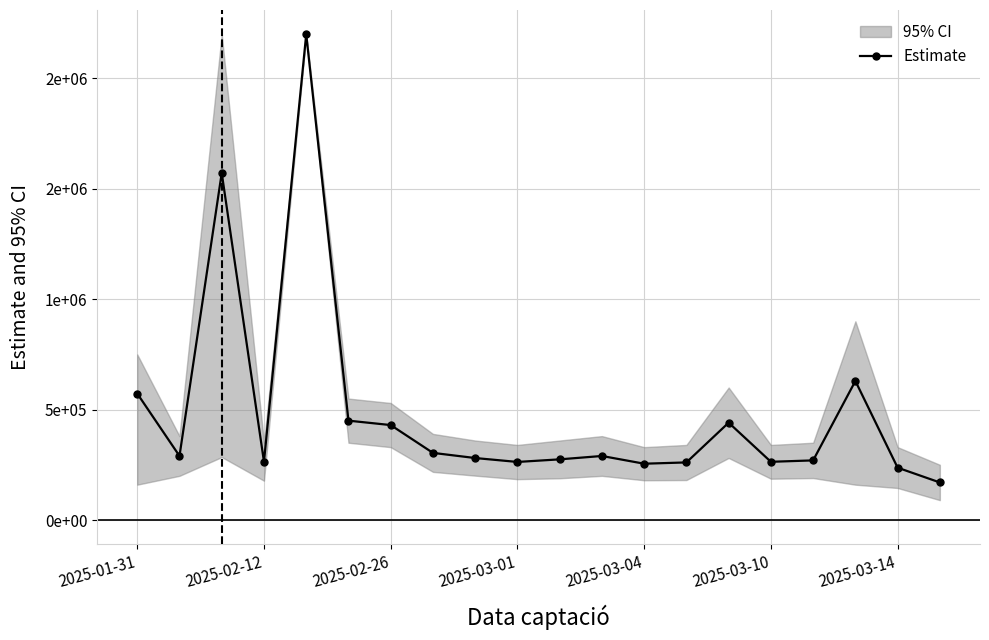

Approximately how many times larger is the value at 14 compared to 10?

1.6